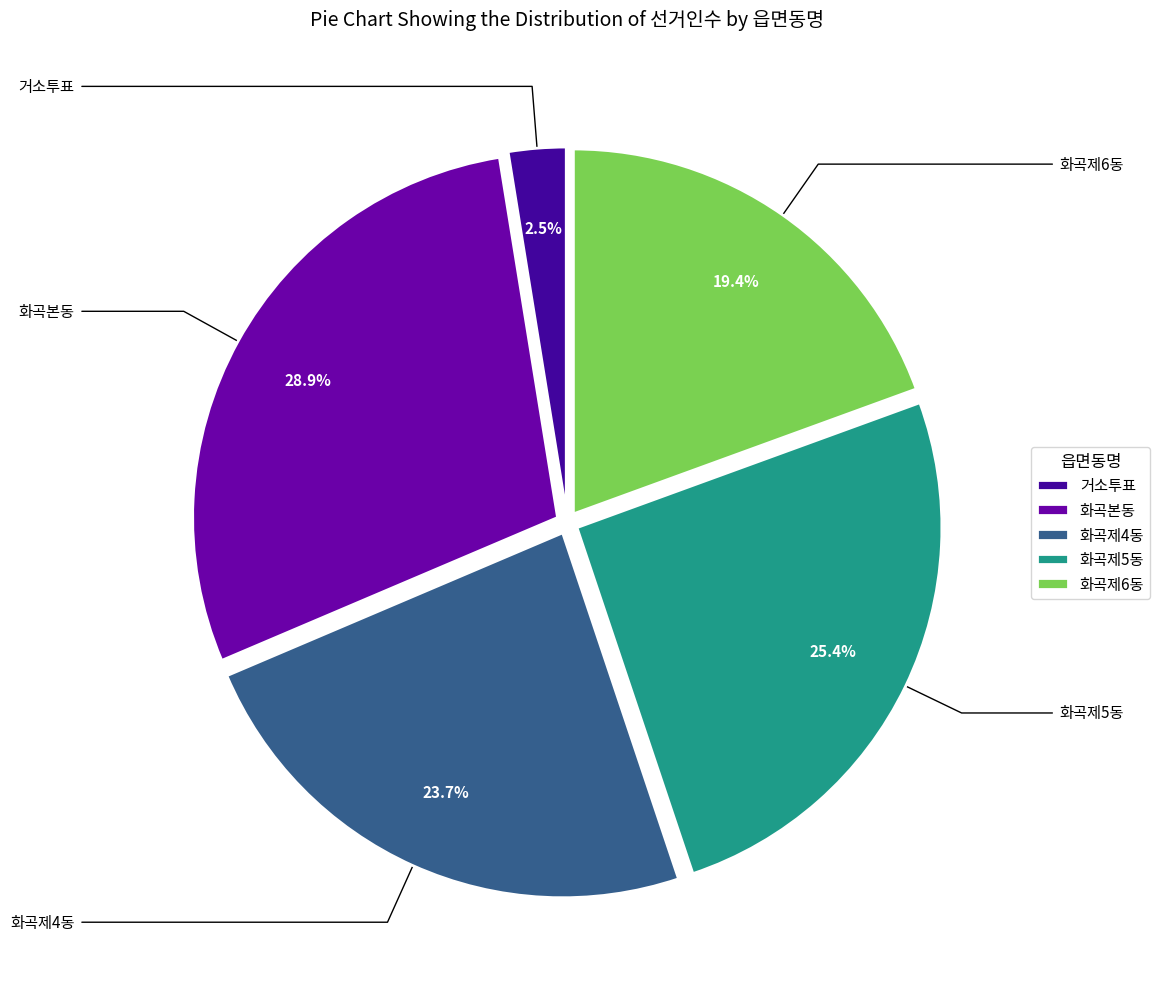

The 화곡제6동 slice represents 19% of the pie. True or false?

True